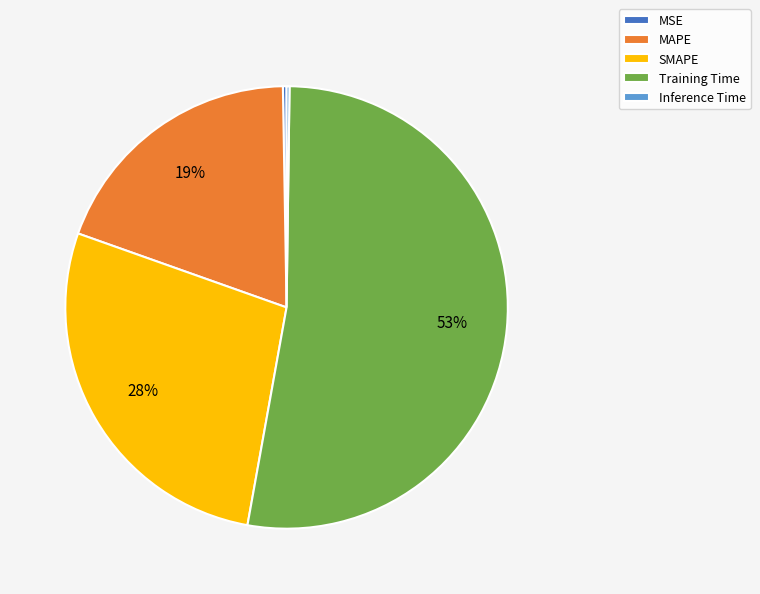

Which category accounts for the majority?

Training Time